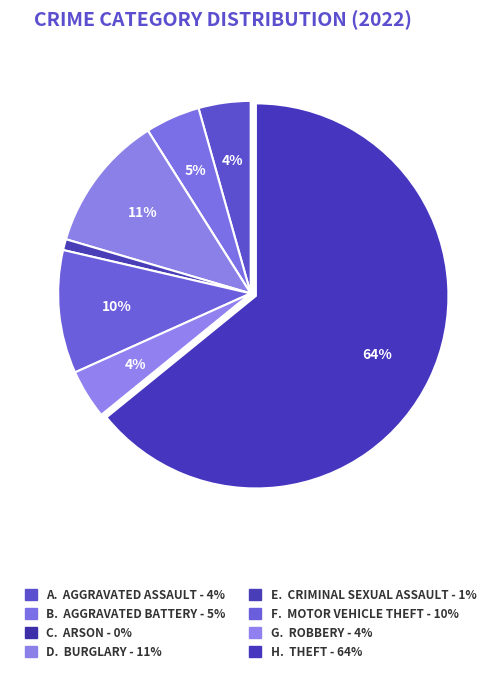

How many slices are in this pie chart?

8